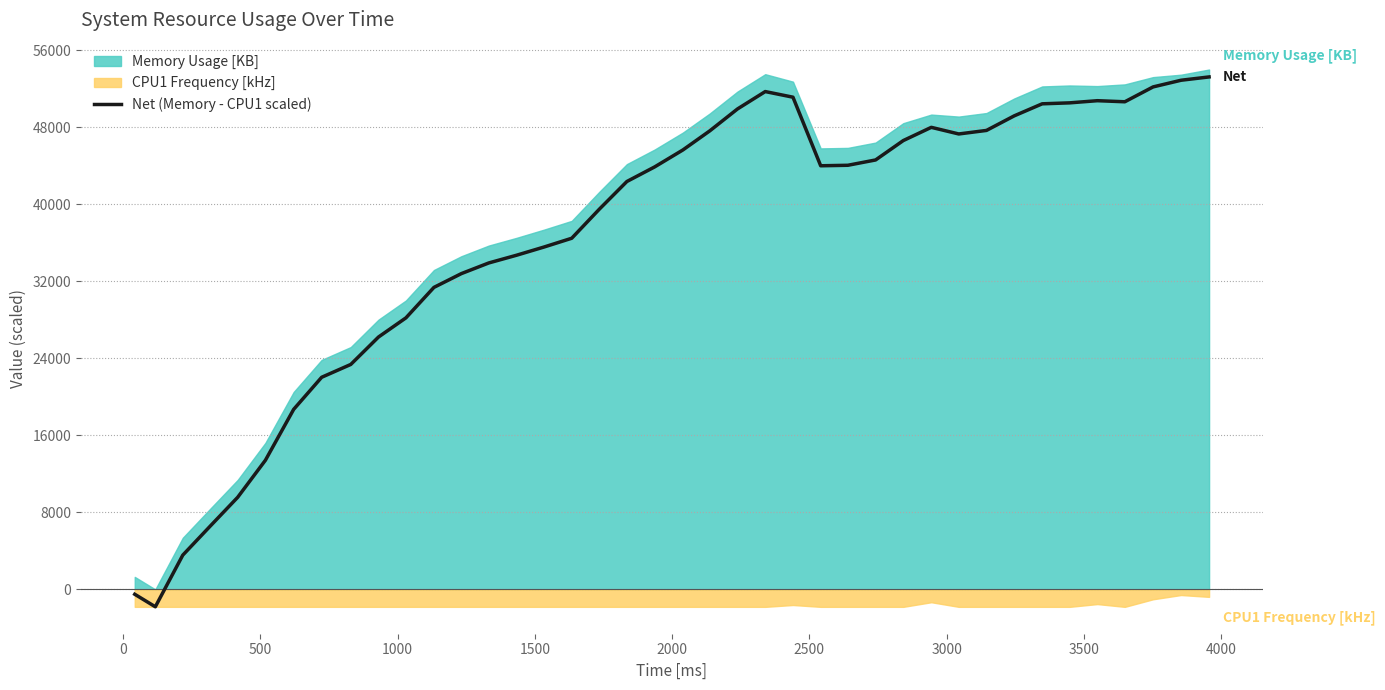

What is the sum of all values?

1458436.8